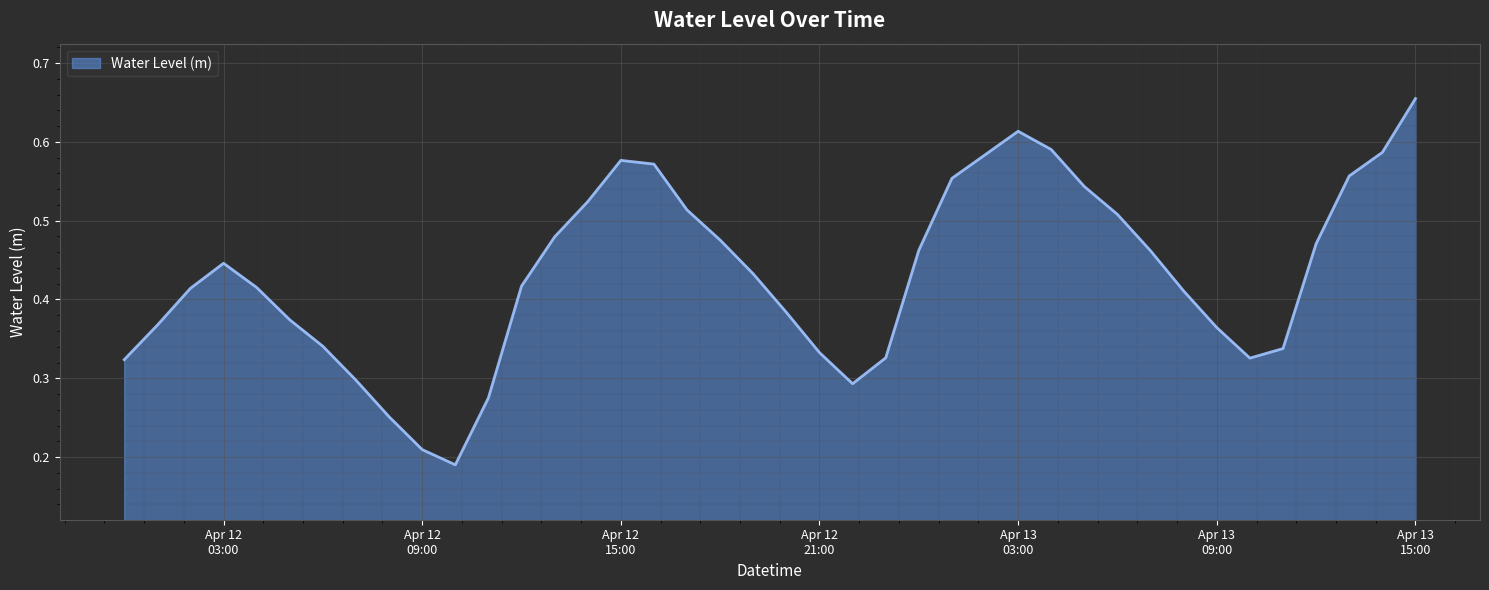

How many interior local valleys (lower than both neighbors) does the data have?

3